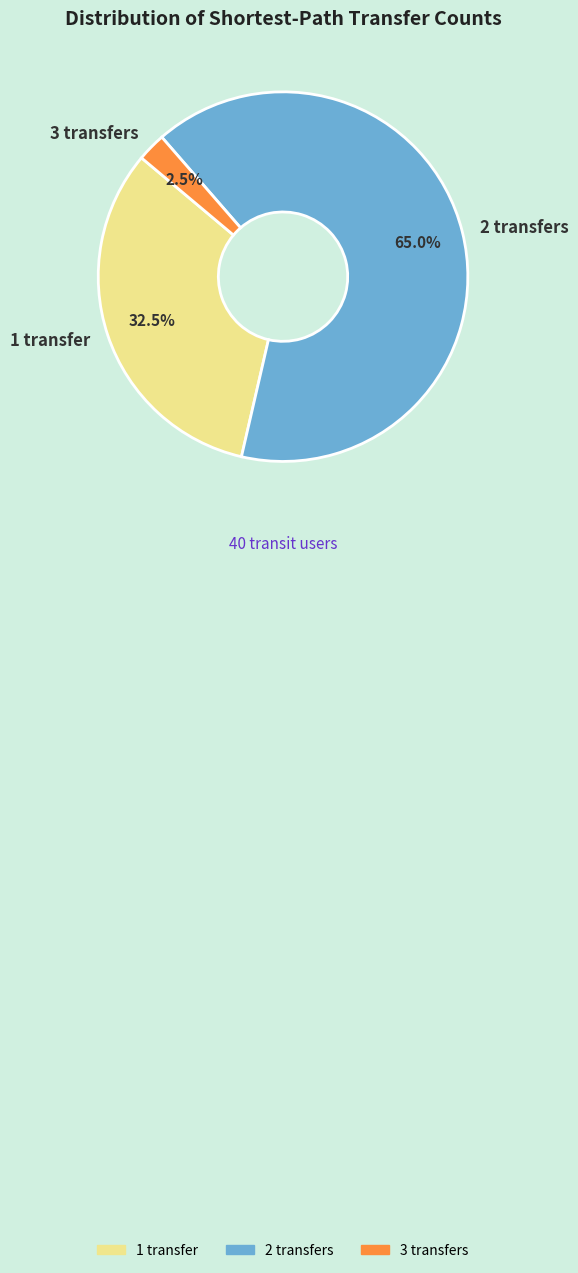

Rank the categories by value from lowest to highest.

3 transfers, 1 transfer, 2 transfers